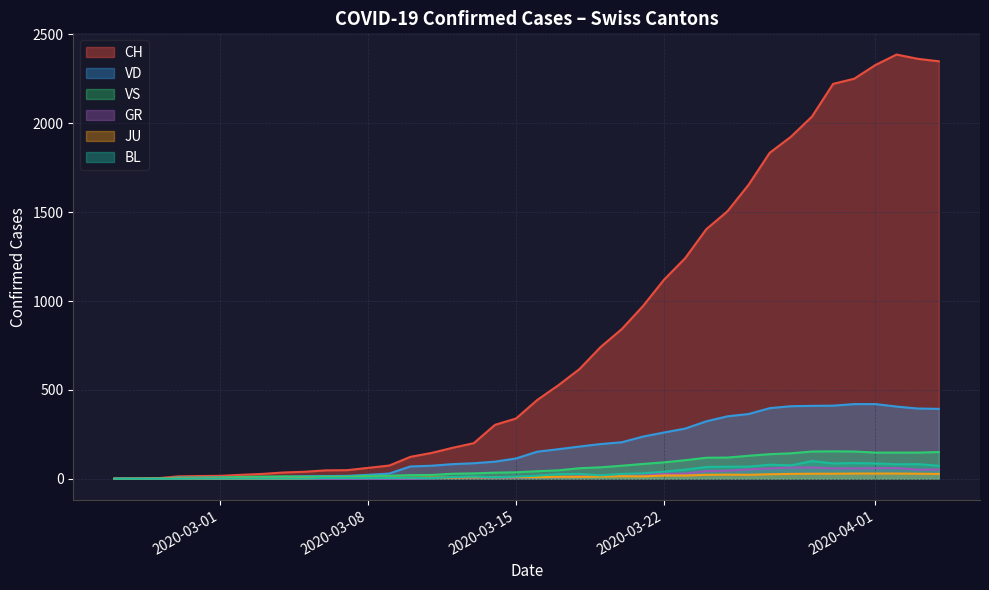

Count the number of categories in the chart.

40